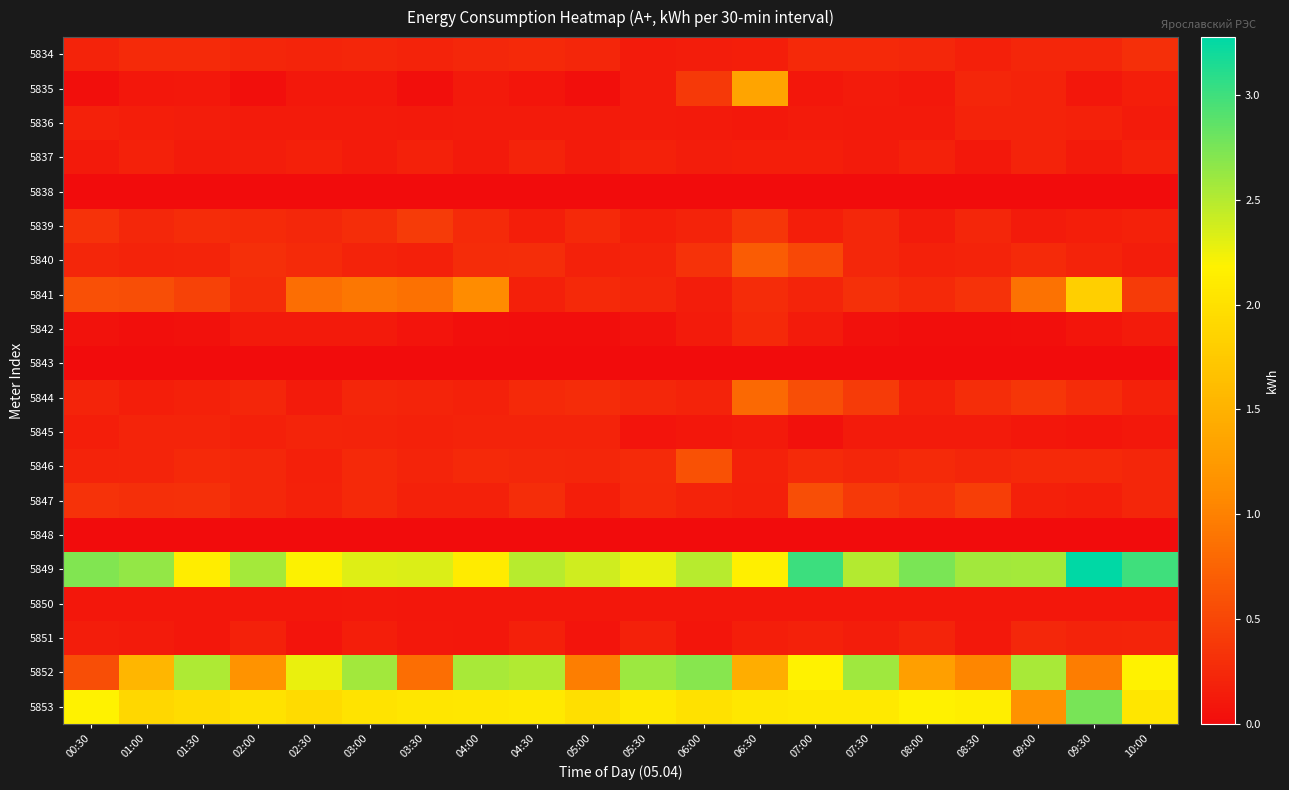

Reading right to left, what are all the values shown in this chart?

5834: 10:00=0.3	09:30=0.2	09:00=0.2	08:30=0.2	08:00=0.2	07:30=0.3	07:00=0.2	06:30=0.2	06:00=0.1	05:30=0.1	05:00=0.2	04:30=0.2	04:00=0.2	03:30=0.2	03:00=0.2	02:30=0.2	02:00=0.2	01:30=0.3	01:00=0.3	00:30=0.2
5835: 10:00=0.2	09:30=0.1	09:00=0.2	08:30=0.2	08:00=0.1	07:30=0.1	07:00=0.1	06:30=1.4	06:00=0.4	05:30=0.1	05:00=0.0	04:30=0.1	04:00=0.1	03:30=0.0	03:00=0.1	02:30=0.1	02:00=0.0	01:30=0.1	01:00=0.1	00:30=0.0
5836: 10:00=0.1	09:30=0.2	09:00=0.2	08:30=0.2	08:00=0.1	07:30=0.1	07:00=0.1	06:30=0.1	06:00=0.1	05:30=0.1	05:00=0.1	04:30=0.1	04:00=0.1	03:30=0.1	03:00=0.1	02:30=0.1	02:00=0.1	01:30=0.1	01:00=0.2	00:30=0.2
5837: 10:00=0.2	09:30=0.1	09:00=0.2	08:30=0.1	08:00=0.2	07:30=0.1	07:00=0.2	06:30=0.2	06:00=0.1	05:30=0.2	05:00=0.1	04:30=0.2	04:00=0.1	03:30=0.2	03:00=0.1	02:30=0.2	02:00=0.2	01:30=0.1	01:00=0.2	00:30=0.1
5838: 10:00=0.0	09:30=0.0	09:00=0.0	08:30=0.0	08:00=0.0	07:30=0.0	07:00=0.0	06:30=0.0	06:00=0.0	05:30=0.0	05:00=0.0	04:30=0.0	04:00=0.0	03:30=0.0	03:00=0.0	02:30=0.0	02:00=0.0	01:30=0.0	01:00=0.0	00:30=0.0
5839: 10:00=0.2	09:30=0.2	09:00=0.1	08:30=0.2	08:00=0.1	07:30=0.2	07:00=0.2	06:30=0.4	06:00=0.2	05:30=0.2	05:00=0.3	04:30=0.2	04:00=0.3	03:30=0.4	03:00=0.3	02:30=0.2	02:00=0.3	01:30=0.3	01:00=0.2	00:30=0.3
5840: 10:00=0.1	09:30=0.2	09:00=0.3	08:30=0.2	08:00=0.2	07:30=0.2	07:00=0.5	06:30=0.7	06:00=0.3	05:30=0.2	05:00=0.2	04:30=0.3	04:00=0.3	03:30=0.2	03:00=0.2	02:30=0.3	02:00=0.3	01:30=0.2	01:00=0.2	00:30=0.2
5841: 10:00=0.4	09:30=1.8	09:00=0.9	08:30=0.3	08:00=0.3	07:30=0.3	07:00=0.2	06:30=0.3	06:00=0.1	05:30=0.2	05:00=0.2	04:30=0.2	04:00=1.1	03:30=0.9	03:00=0.9	02:30=0.8	02:00=0.3	01:30=0.5	01:00=0.6	00:30=0.6
5842: 10:00=0.1	09:30=0.1	09:00=0.0	08:30=0.0	08:00=0.0	07:30=0.0	07:00=0.1	06:30=0.2	06:00=0.1	05:30=0.1	05:00=0.0	04:30=0.0	04:00=0.0	03:30=0.1	03:00=0.1	02:30=0.1	02:00=0.1	01:30=0.0	01:00=0.0	00:30=0.1
5843: 10:00=0.0	09:30=0.0	09:00=0.0	08:30=0.0	08:00=0.0	07:30=0.0	07:00=0.0	06:30=0.0	06:00=0.0	05:30=0.0	05:00=0.0	04:30=0.0	04:00=0.0	03:30=0.0	03:00=0.0	02:30=0.0	02:00=0.0	01:30=0.0	01:00=0.0	00:30=0.0
5844: 10:00=0.2	09:30=0.3	09:00=0.4	08:30=0.3	08:00=0.2	07:30=0.4	07:00=0.6	06:30=0.8	06:00=0.2	05:30=0.2	05:00=0.3	04:30=0.2	04:00=0.2	03:30=0.2	03:00=0.2	02:30=0.1	02:00=0.2	01:30=0.2	01:00=0.2	00:30=0.2
5845: 10:00=0.1	09:30=0.1	09:00=0.1	08:30=0.1	08:00=0.1	07:30=0.1	07:00=0.0	06:30=0.1	06:00=0.1	05:30=0.1	05:00=0.2	04:30=0.2	04:00=0.2	03:30=0.2	03:00=0.2	02:30=0.2	02:00=0.2	01:30=0.2	01:00=0.2	00:30=0.2
5846: 10:00=0.2	09:30=0.2	09:00=0.3	08:30=0.2	08:00=0.3	07:30=0.2	07:00=0.3	06:30=0.2	06:00=0.6	05:30=0.3	05:00=0.2	04:30=0.2	04:00=0.2	03:30=0.2	03:00=0.2	02:30=0.2	02:00=0.2	01:30=0.2	01:00=0.2	00:30=0.2
5847: 10:00=0.2	09:30=0.2	09:00=0.2	08:30=0.4	08:00=0.3	07:30=0.4	07:00=0.6	06:30=0.2	06:00=0.2	05:30=0.3	05:00=0.2	04:30=0.3	04:00=0.2	03:30=0.2	03:00=0.2	02:30=0.2	02:00=0.2	01:30=0.3	01:00=0.3	00:30=0.3
5848: 10:00=0.0	09:30=0.0	09:00=0.0	08:30=0.0	08:00=0.0	07:30=0.0	07:00=0.0	06:30=0.0	06:00=0.0	05:30=0.0	05:00=0.0	04:30=0.0	04:00=0.0	03:30=0.0	03:00=0.0	02:30=0.0	02:00=0.0	01:30=0.0	01:00=0.0	00:30=0.0
5849: 10:00=3.0	09:30=3.3	09:00=2.6	08:30=2.6	08:00=2.7	07:30=2.5	07:00=3.0	06:30=2.2	06:00=2.5	05:30=2.3	05:00=2.4	04:30=2.5	04:00=2.1	03:30=2.3	03:00=2.3	02:30=2.2	02:00=2.6	01:30=2.1	01:00=2.6	00:30=2.7
5850: 10:00=0.1	09:30=0.1	09:00=0.1	08:30=0.1	08:00=0.1	07:30=0.1	07:00=0.1	06:30=0.1	06:00=0.1	05:30=0.1	05:00=0.1	04:30=0.1	04:00=0.1	03:30=0.1	03:00=0.1	02:30=0.1	02:00=0.1	01:30=0.1	01:00=0.1	00:30=0.1
5851: 10:00=0.2	09:30=0.2	09:00=0.2	08:30=0.1	08:00=0.2	07:30=0.1	07:00=0.2	06:30=0.2	06:00=0.1	05:30=0.2	05:00=0.1	04:30=0.2	04:00=0.1	03:30=0.1	03:00=0.2	02:30=0.1	02:00=0.2	01:30=0.1	01:00=0.1	00:30=0.2
5852: 10:00=2.2	09:30=1.0	09:00=2.5	08:30=1.0	08:00=1.3	07:30=2.6	07:00=2.2	06:30=1.5	06:00=2.7	05:30=2.6	05:00=1.0	04:30=2.5	04:00=2.6	03:30=0.8	03:00=2.6	02:30=2.3	02:00=1.2	01:30=2.5	01:00=1.5	00:30=0.6
5853: 10:00=2.1	09:30=2.8	09:00=1.2	08:30=2.1	08:00=2.2	07:30=2.1	07:00=2.1	06:30=2.1	06:00=2.0	05:30=2.1	05:00=2.0	04:30=2.1	04:00=2.1	03:30=2.0	03:00=2.0	02:30=1.9	02:00=2.0	01:30=1.9	01:00=1.9	00:30=2.2